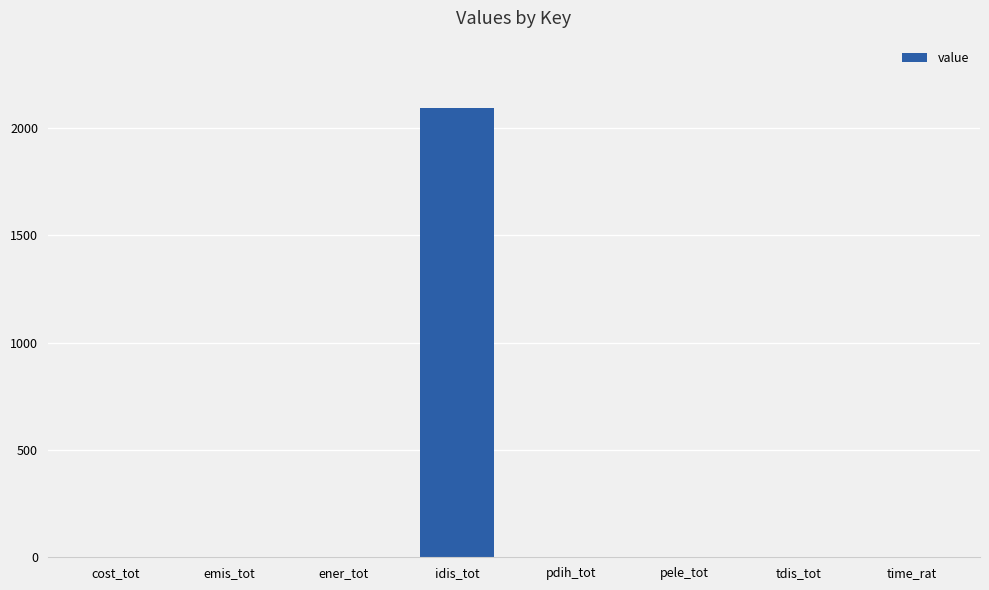

The chart shows a value of 2093.3 at idis_tot. True or false?

True